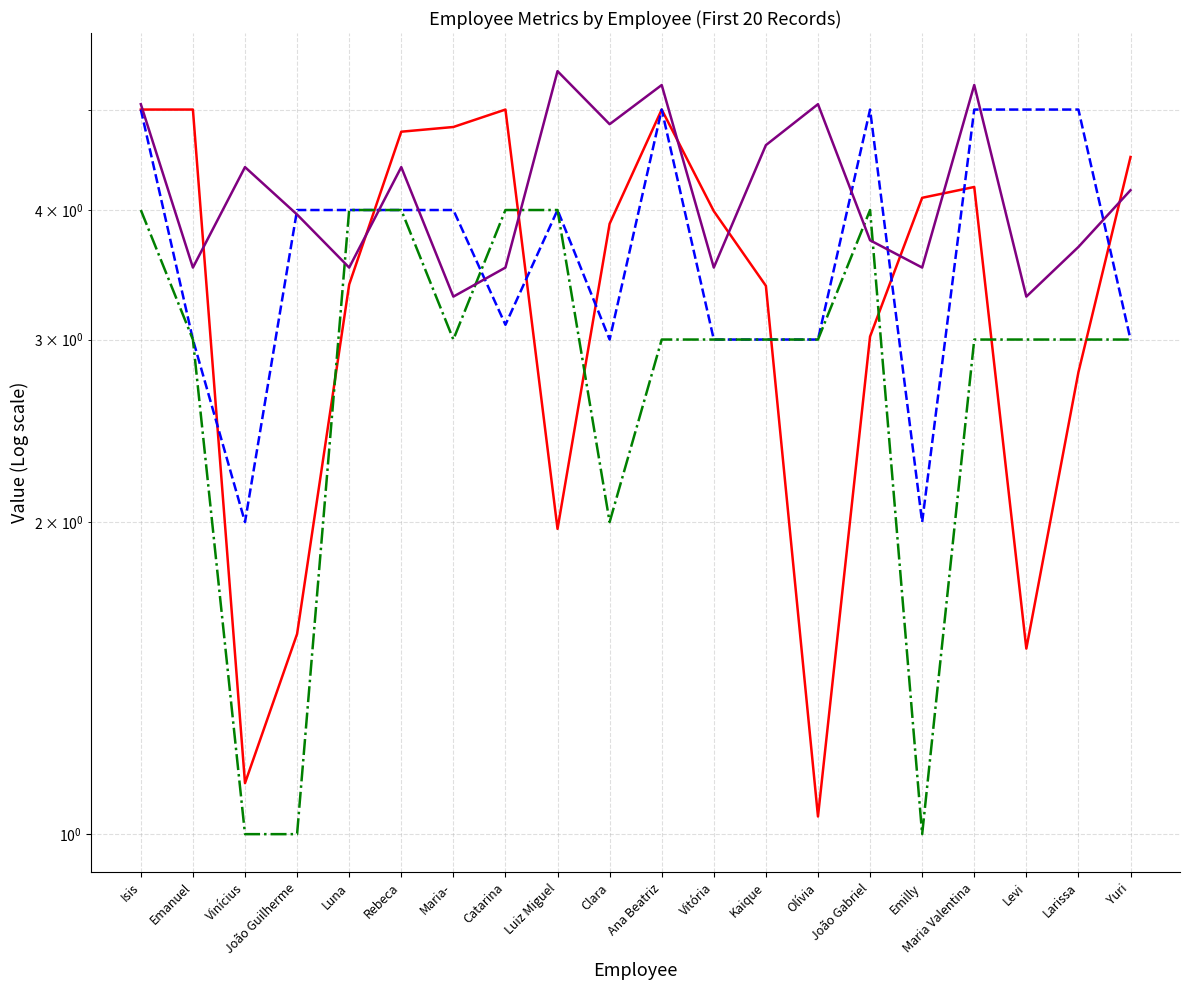

What is the value of the Índice de Satisfação point at the 1st from the left?

5.0